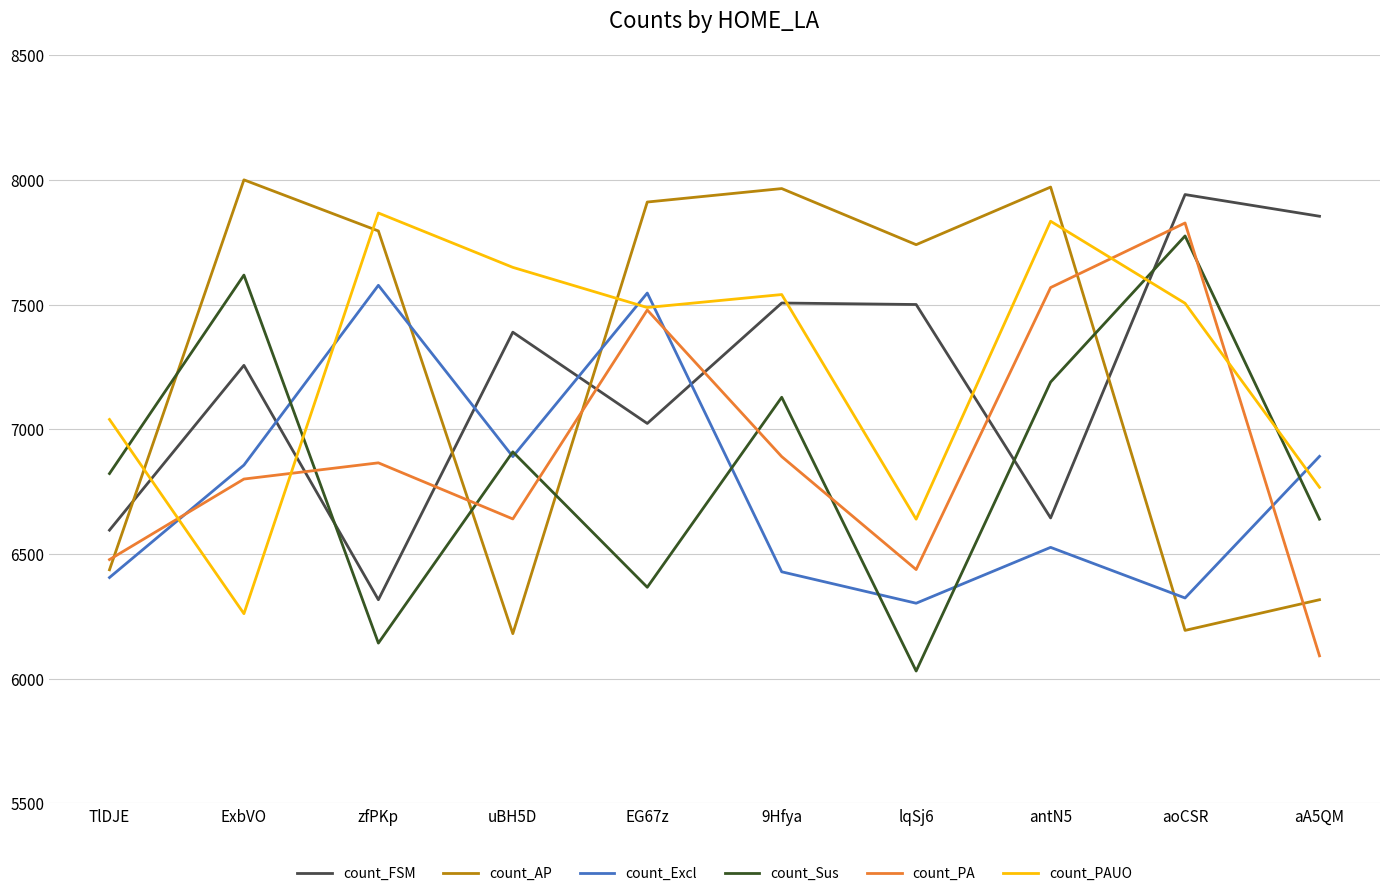

True or false: count_AP and count_PA cross at least once.

True